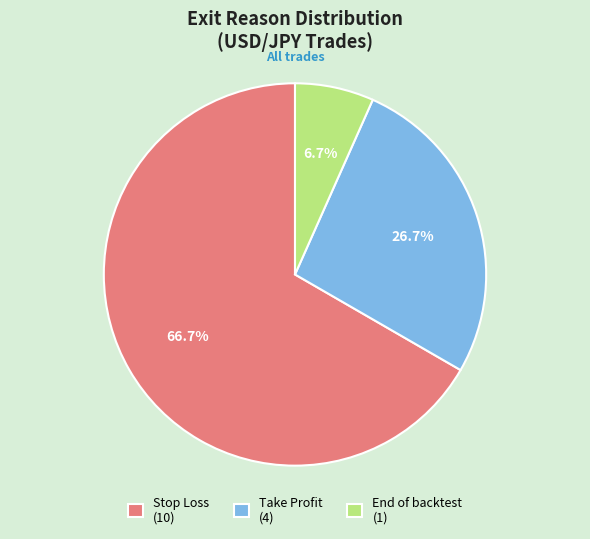

What portion of the pie excludes End of backtest?

93.3%